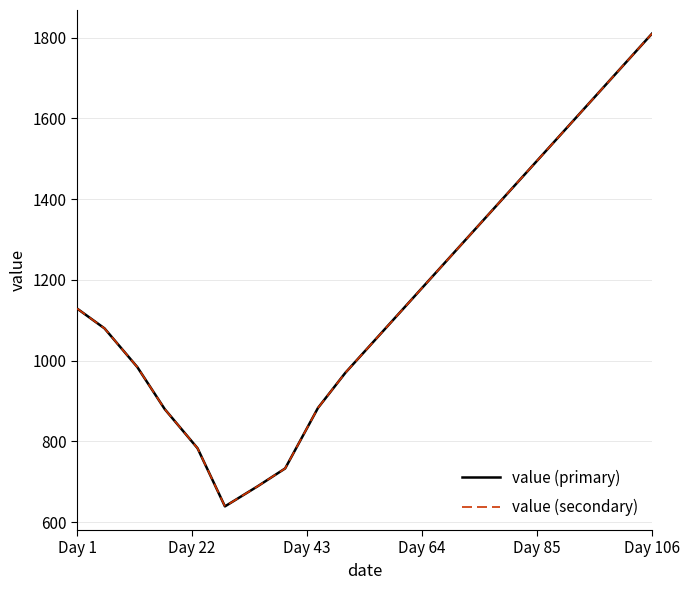

Is this an area chart (filled region under the line)?

No